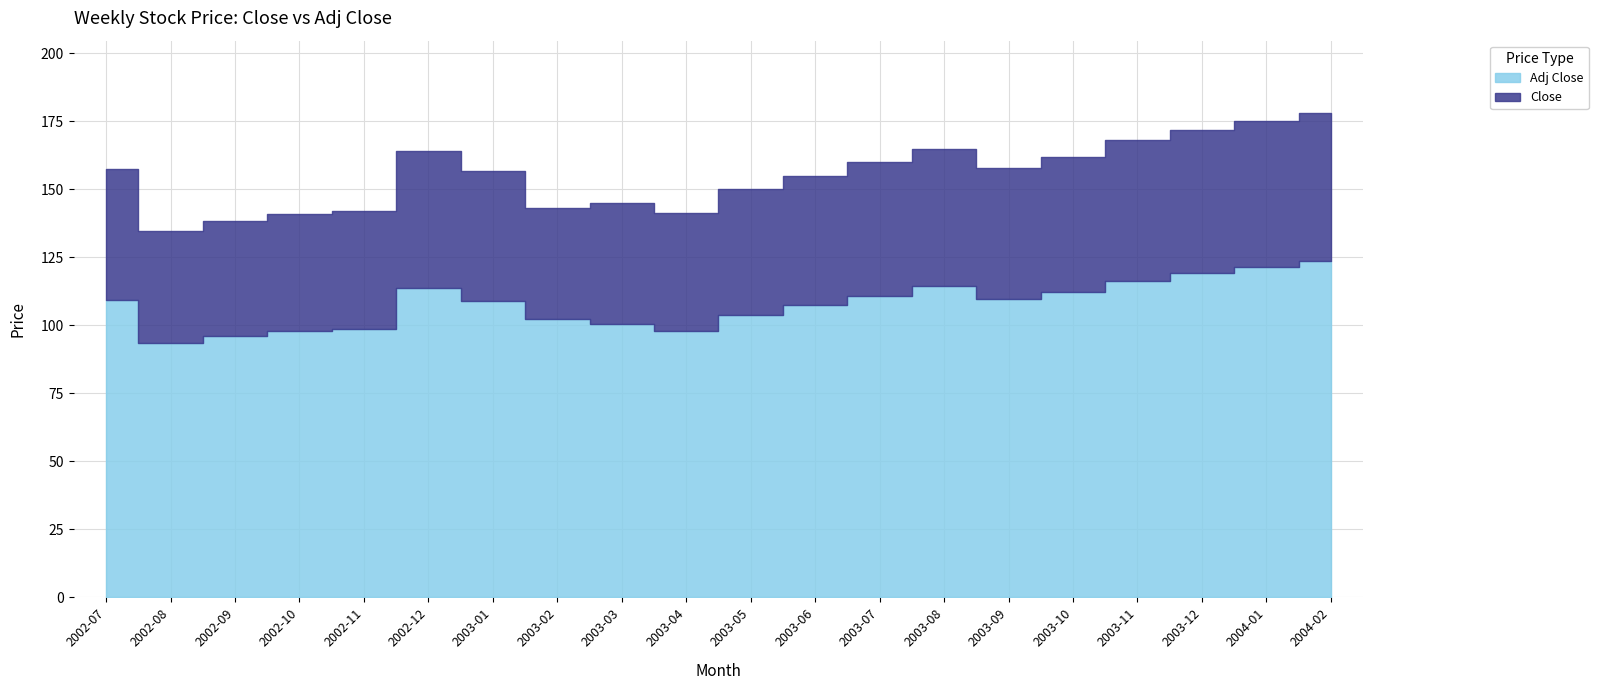

What are all the series names shown in the legend?

Close, Adj Close